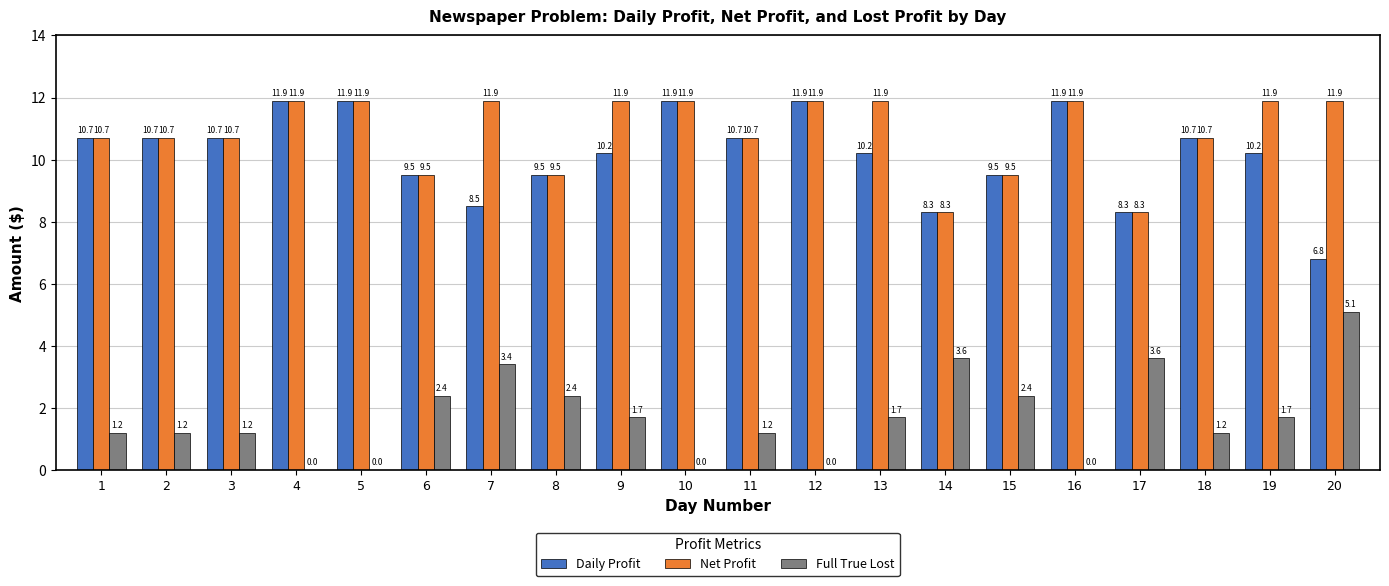

Count the number of data series in this chart.

3